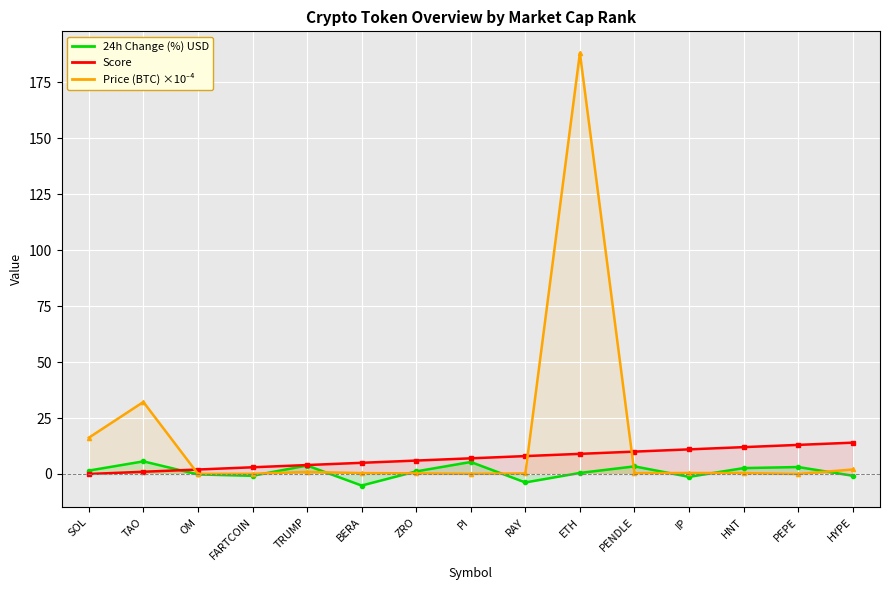

How many lines are shown in the chart?

3